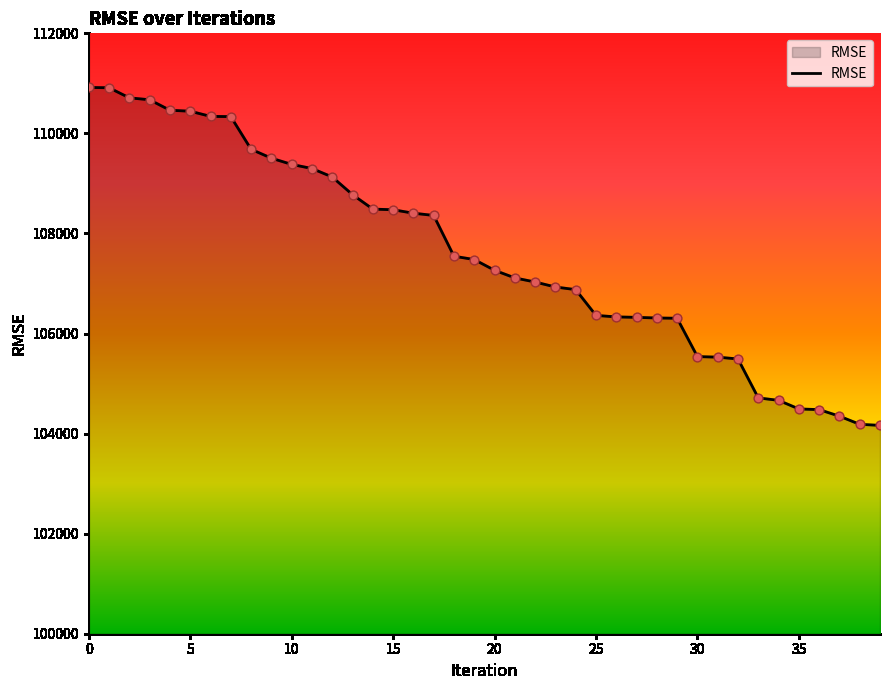

What is the minimum value shown in the chart?

104163.9